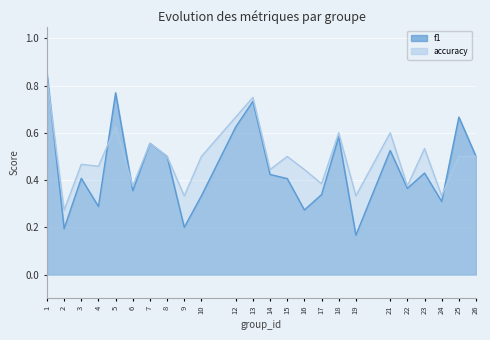

How many interior local peaks does the f1 series have?

8